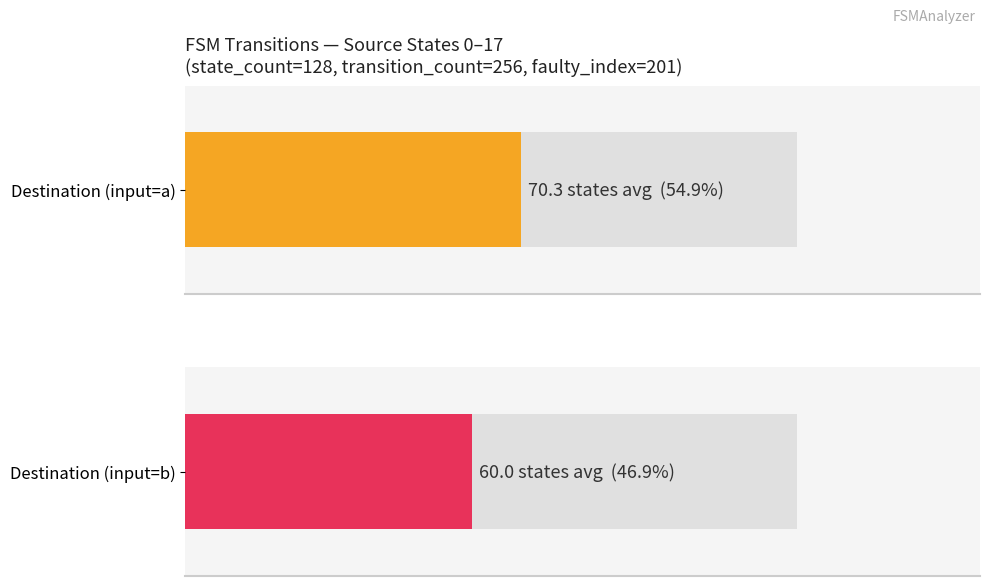

What is the average value of the input_symbol_a_destinations series?

70